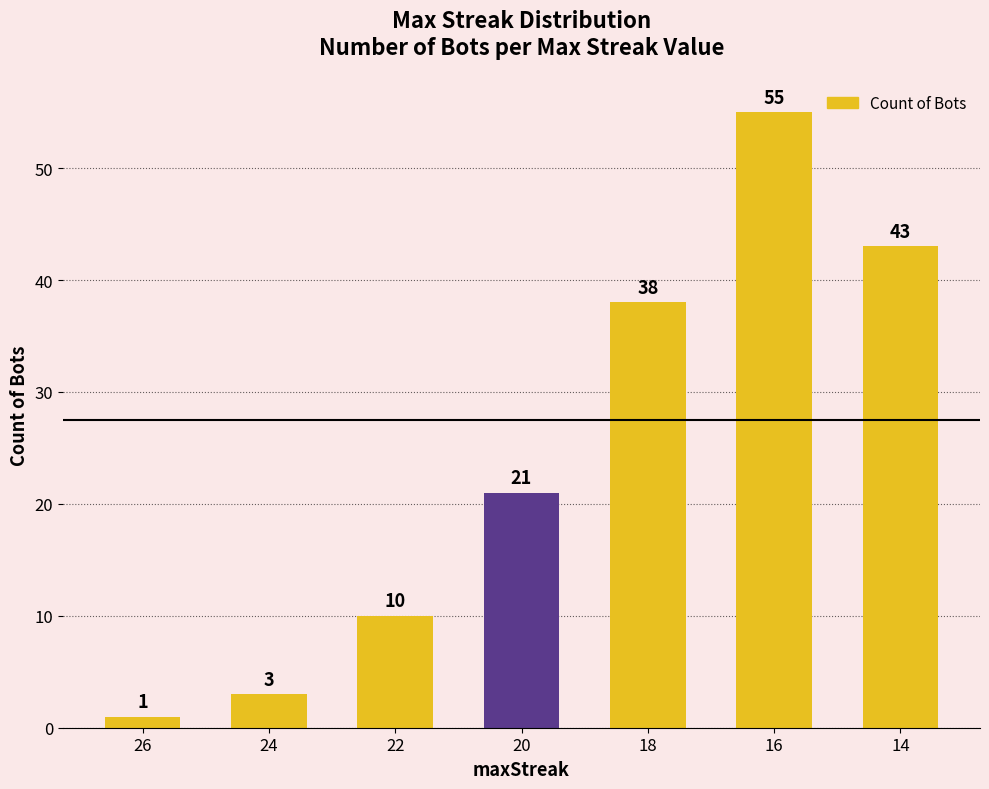

What is the difference between the second highest and second lowest values?

40